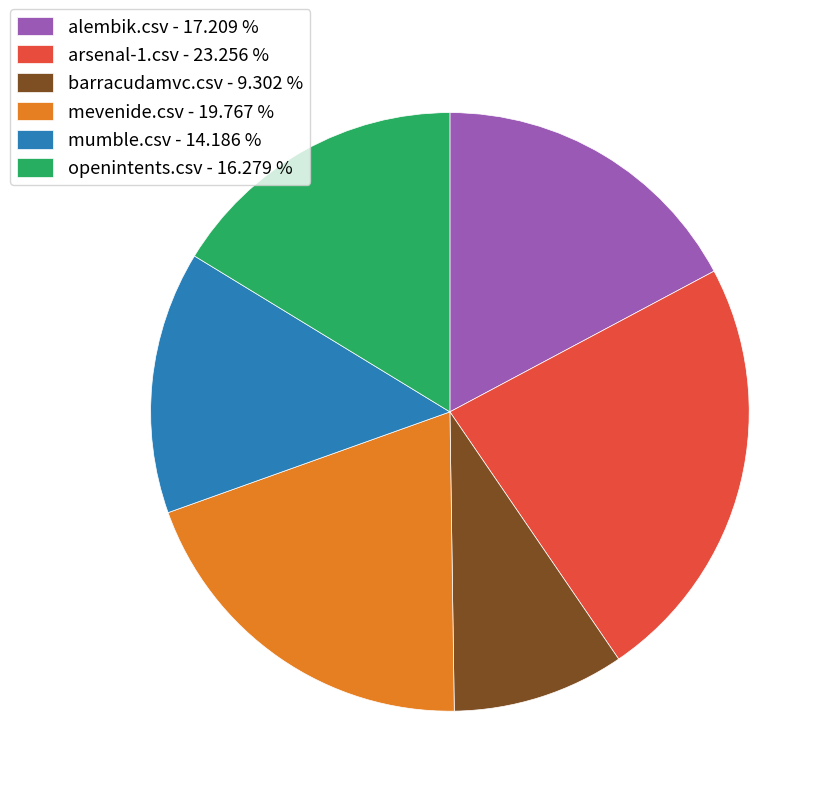

How many segments does this pie chart have?

6